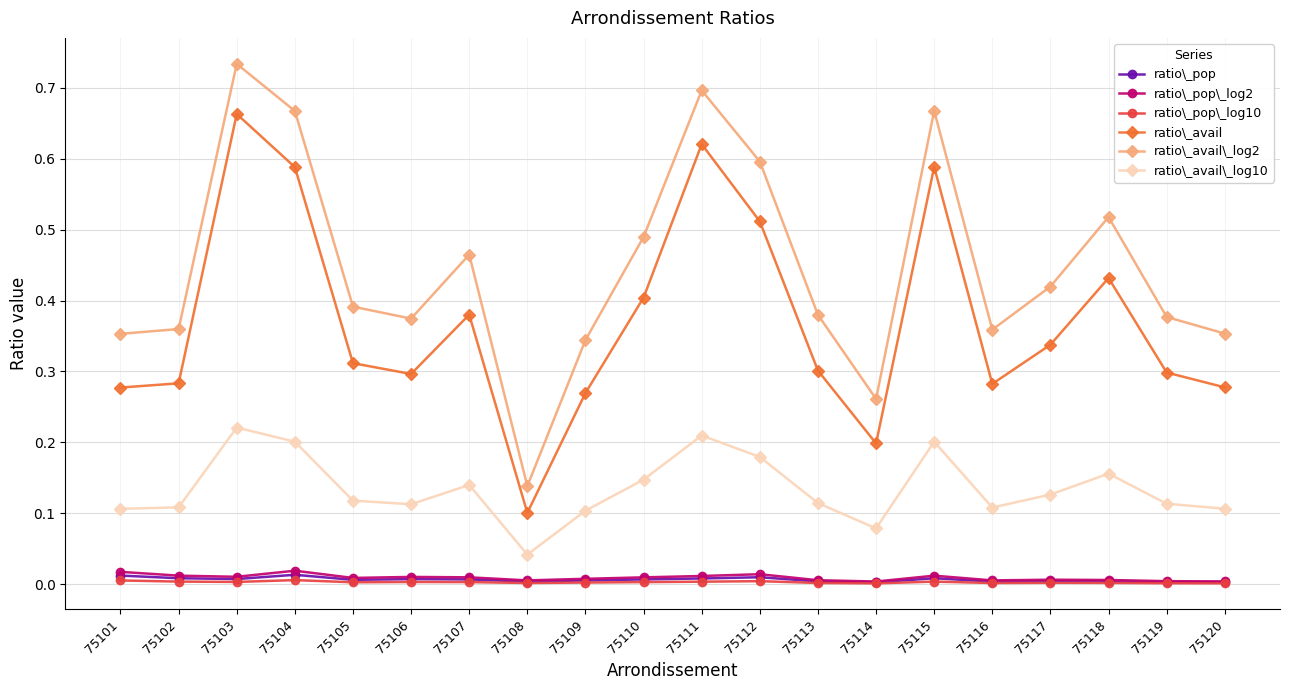

In ratio\_pop, how many points are lower than both neighbors (excluding endpoints)?

5